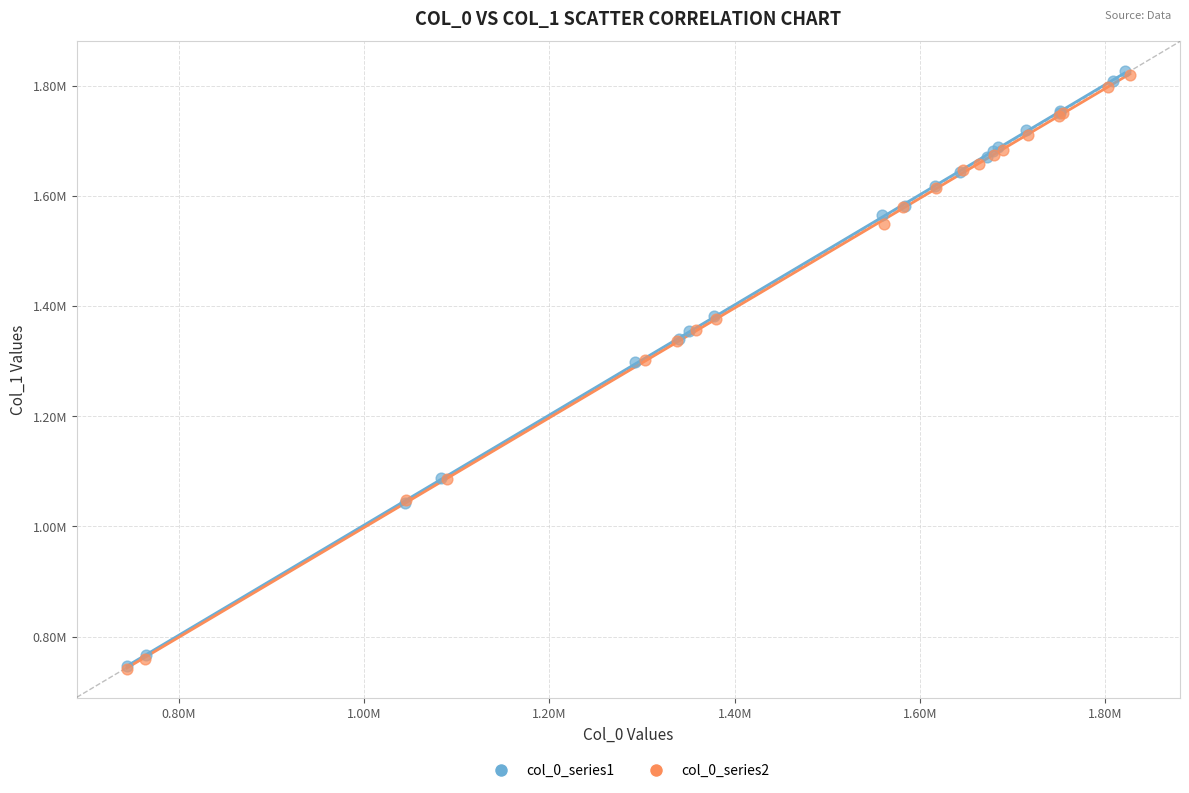

What are all the series names shown in the legend?

col_0_series1, col_0_series2